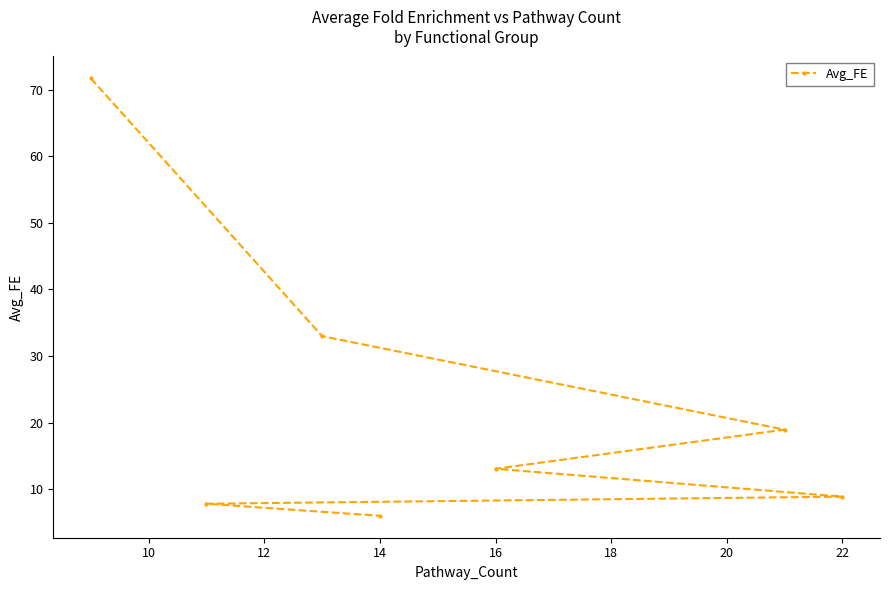

Count the number of values greater than 13.

4